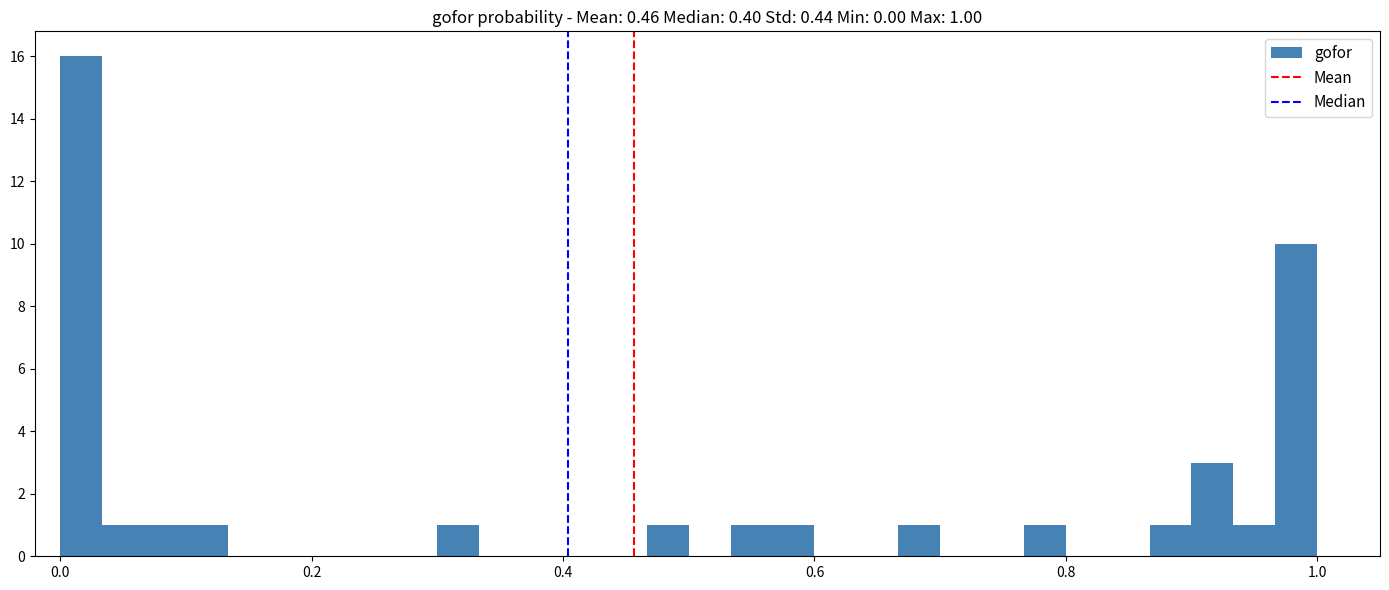

Around what value on the x-axis is the tallest bar? Give the approximate position of its centre, as read against the axis.

0.02